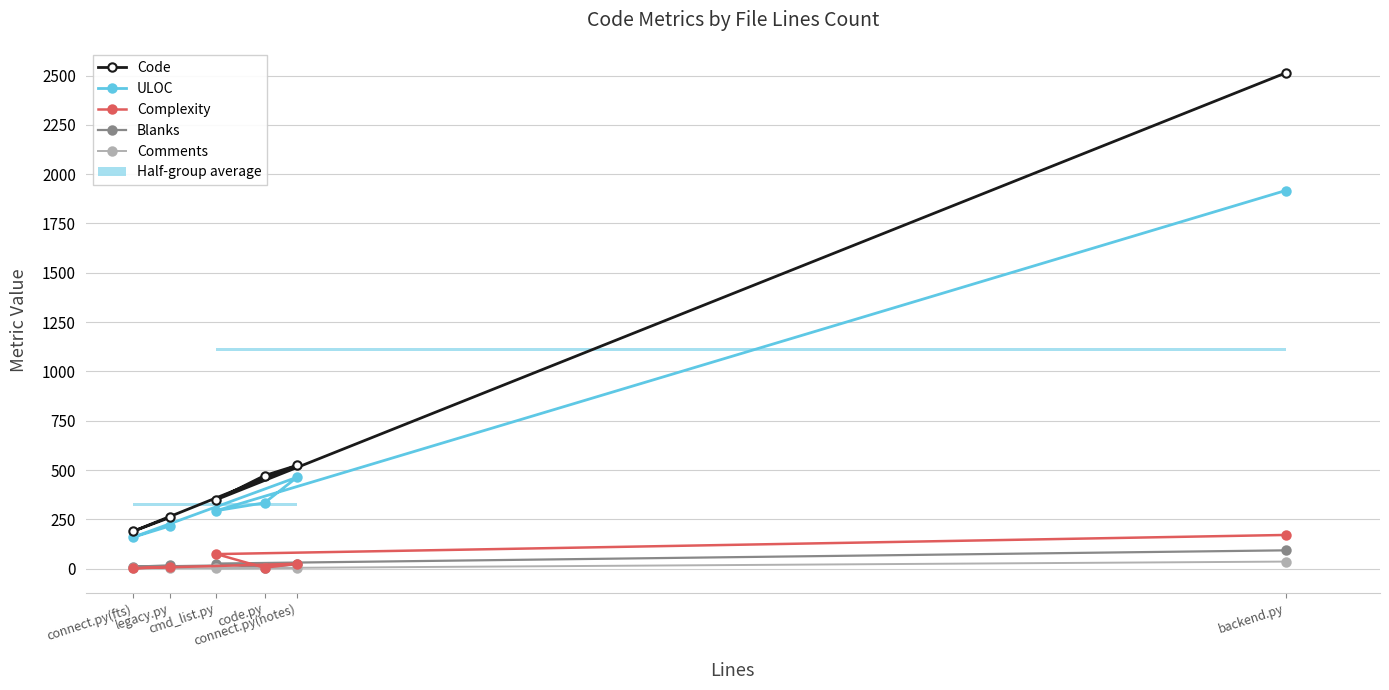

What is the maximum value for Blanks?

93